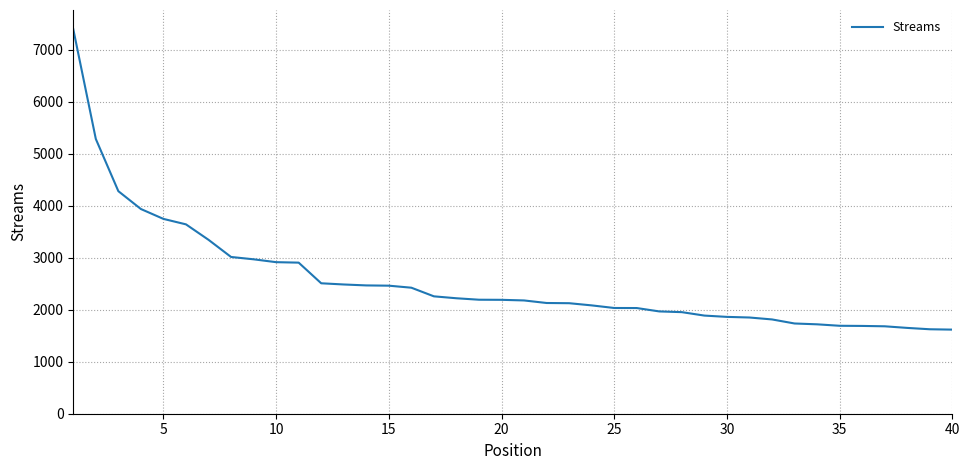

What is the greatest value displayed?

7393